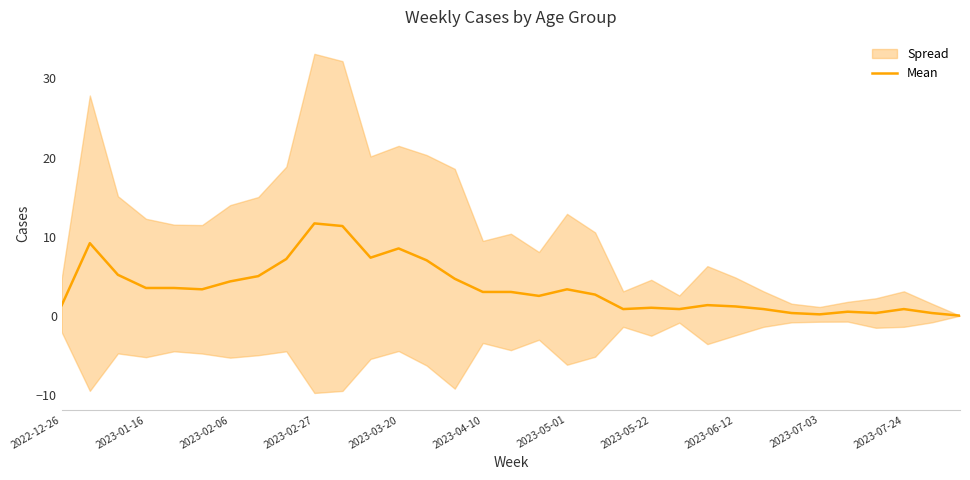

True or false: Mean has a value of 1.3 at 2022-12-26.

True